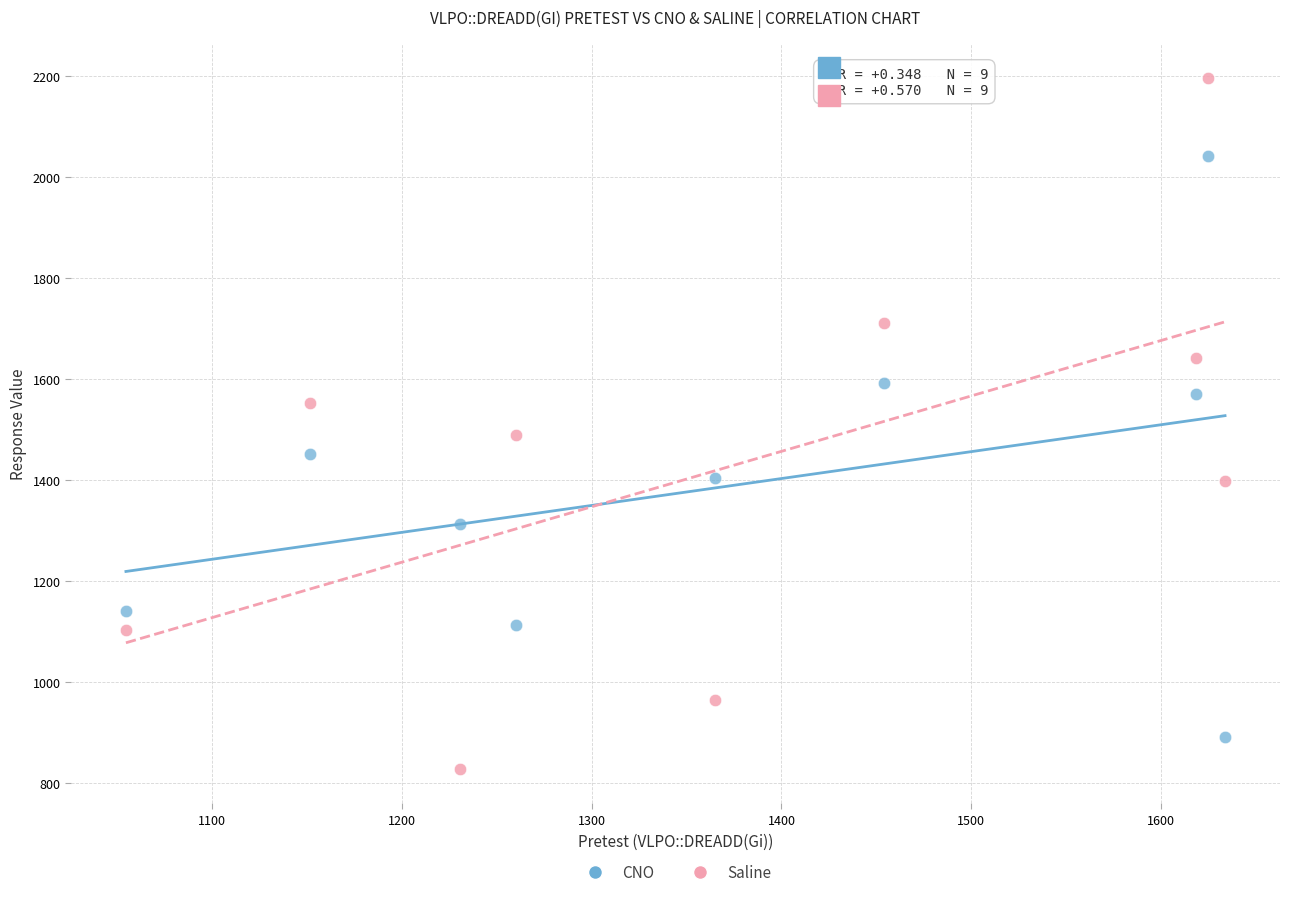

Across all series, what Y value is closest to 1511?

1489.5